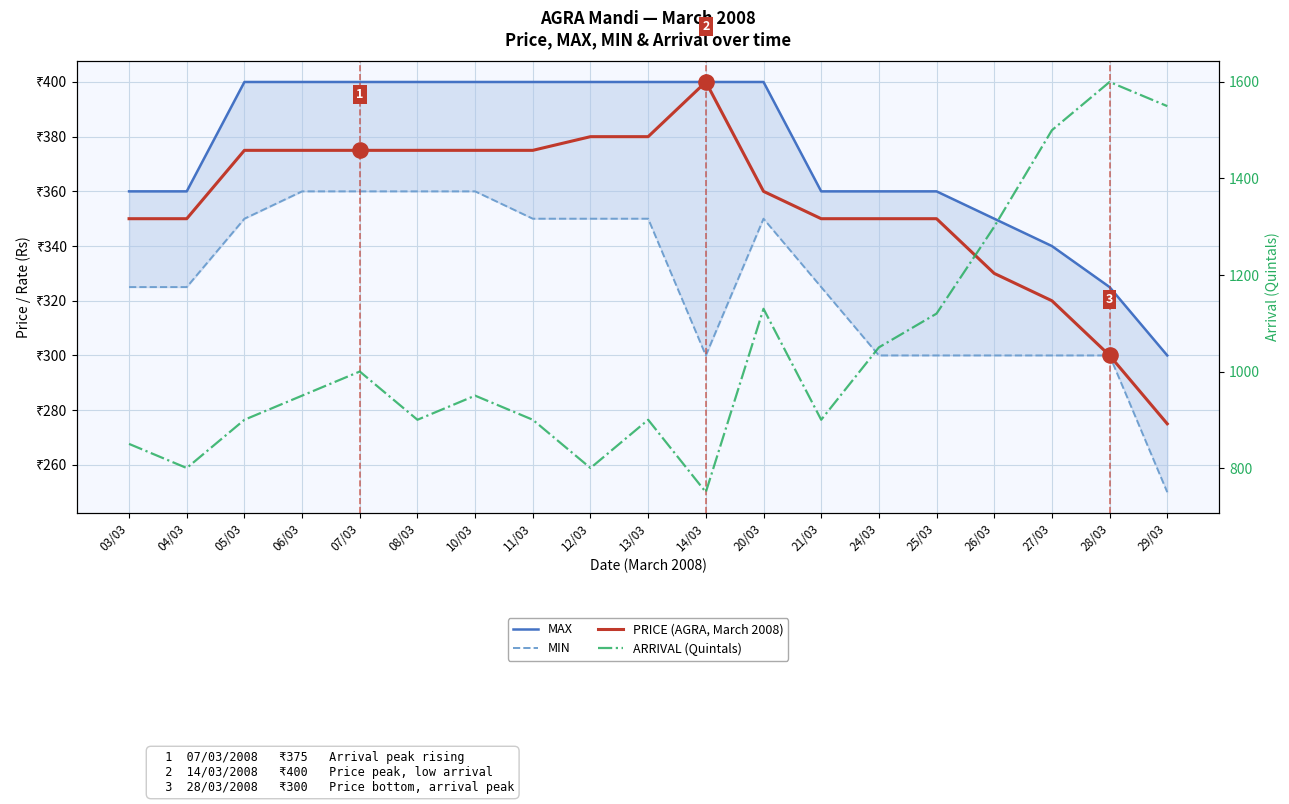

What is the total value across all series at 24/03?

2060